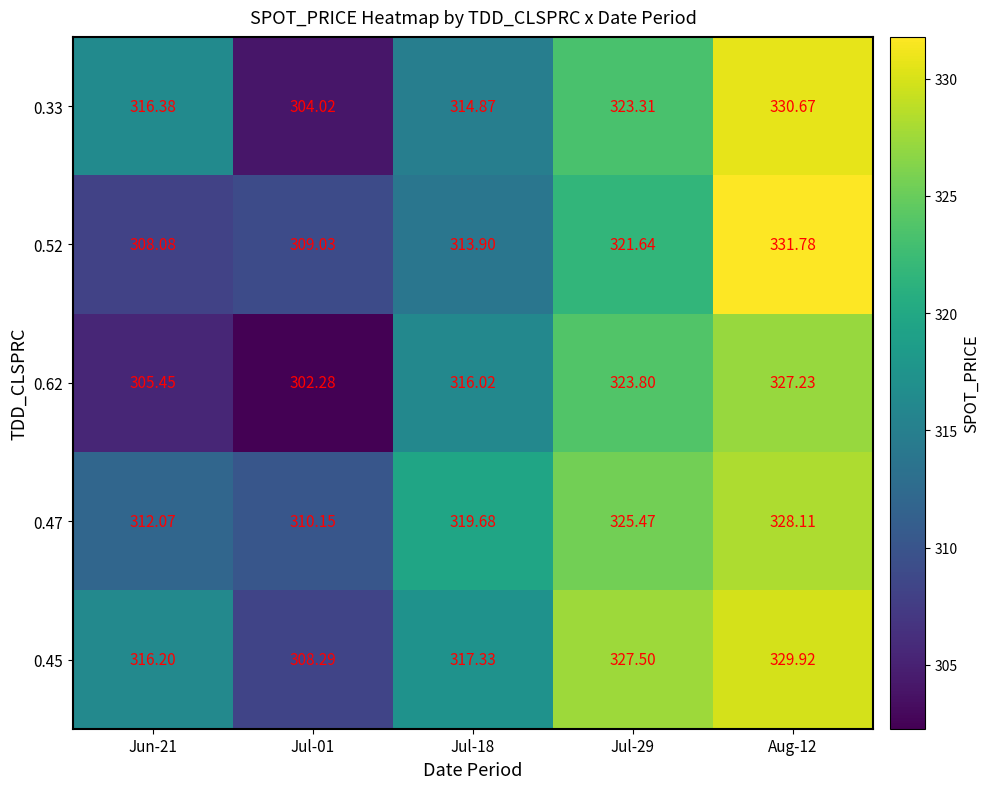

Which series has the largest total across all categories?

0.45